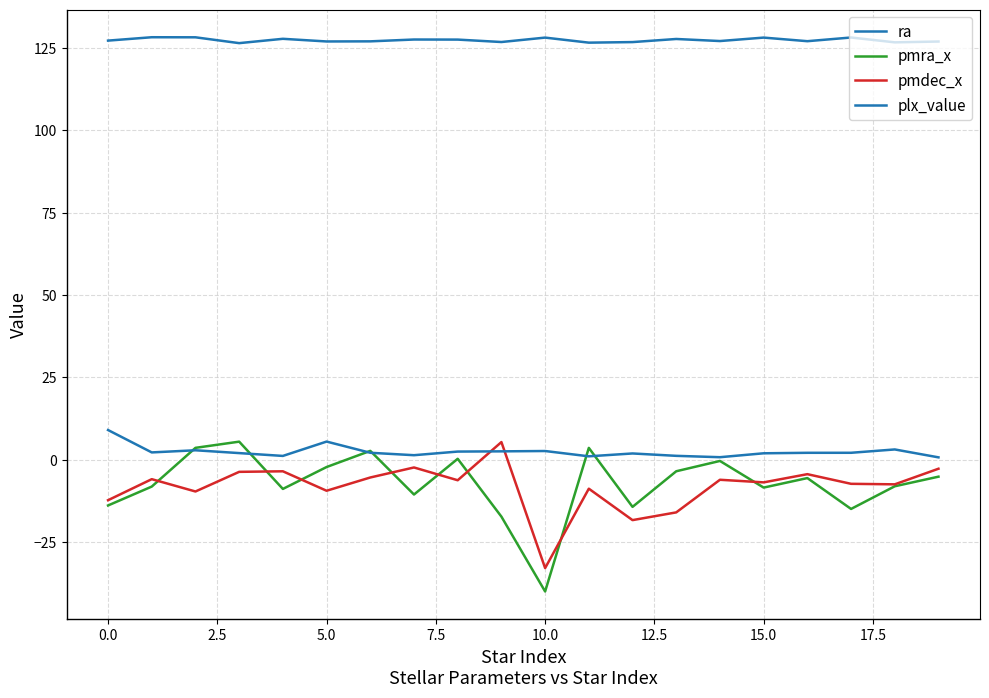

True or false: pmdec_x and ra cross at least once.

False